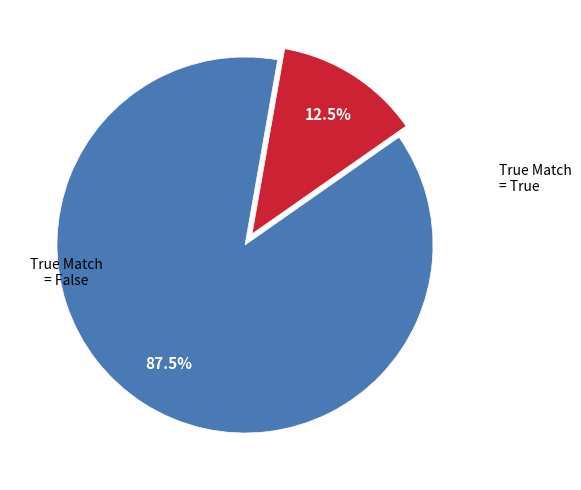

Is there any slice that represents more than half of the pie?

Yes